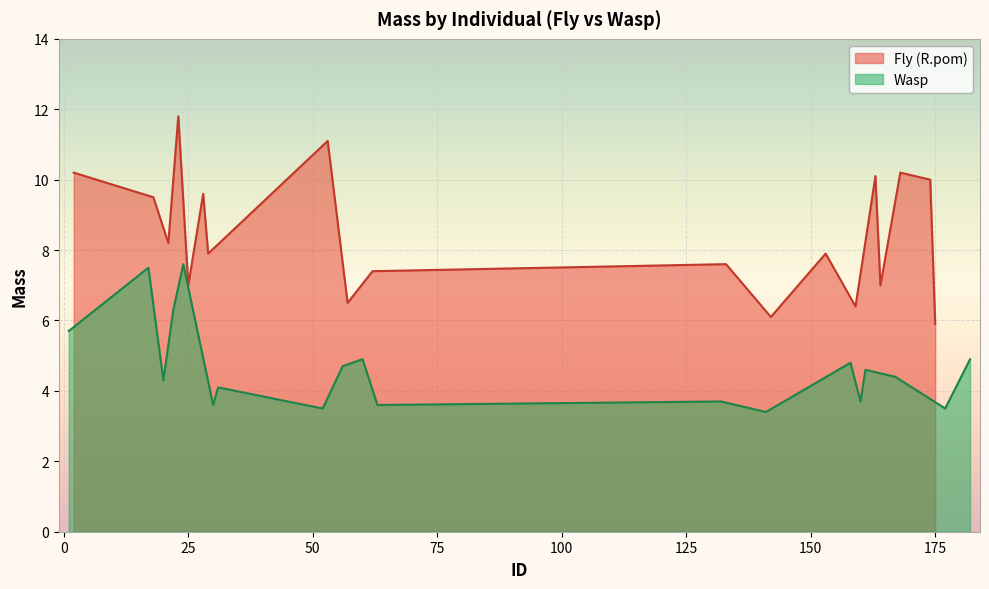

What is the minimum value for Wasp?

3.4